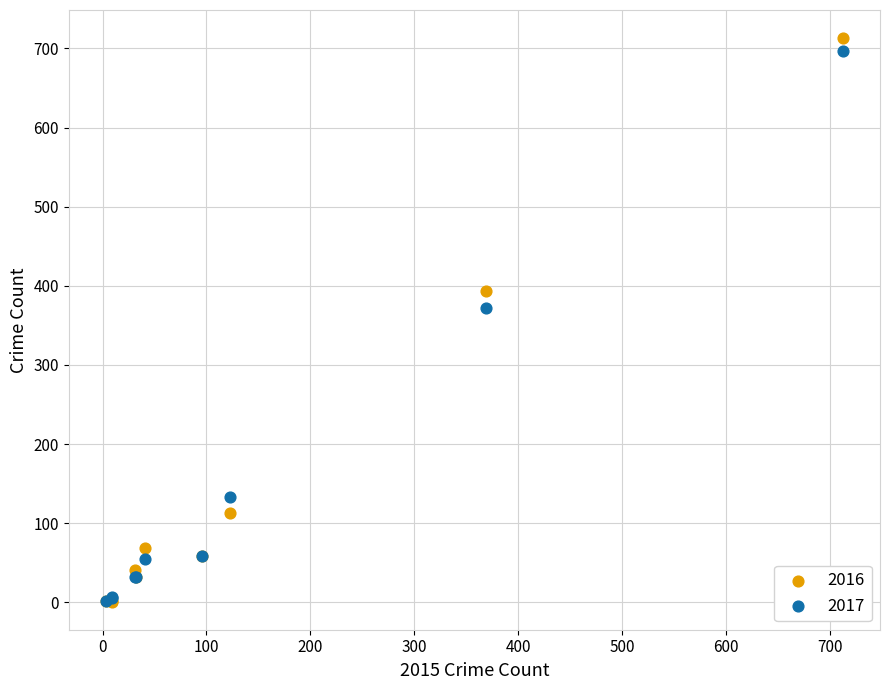

Across all series, what Y value is closest to 357?

372